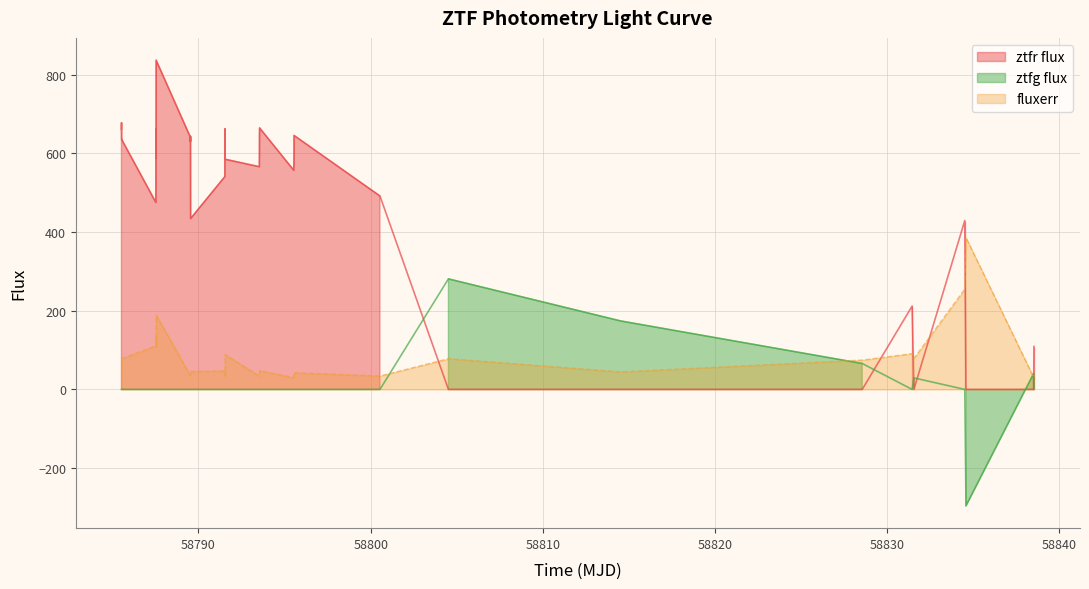

What is the highest value of the fluxerr series?

385.8